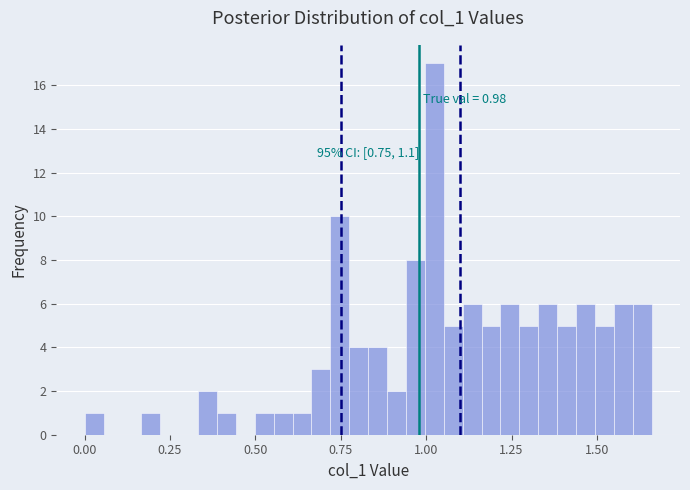

Around what value on the x-axis is the tallest bar? Give the approximate position of its centre, as read against the axis.

1.00